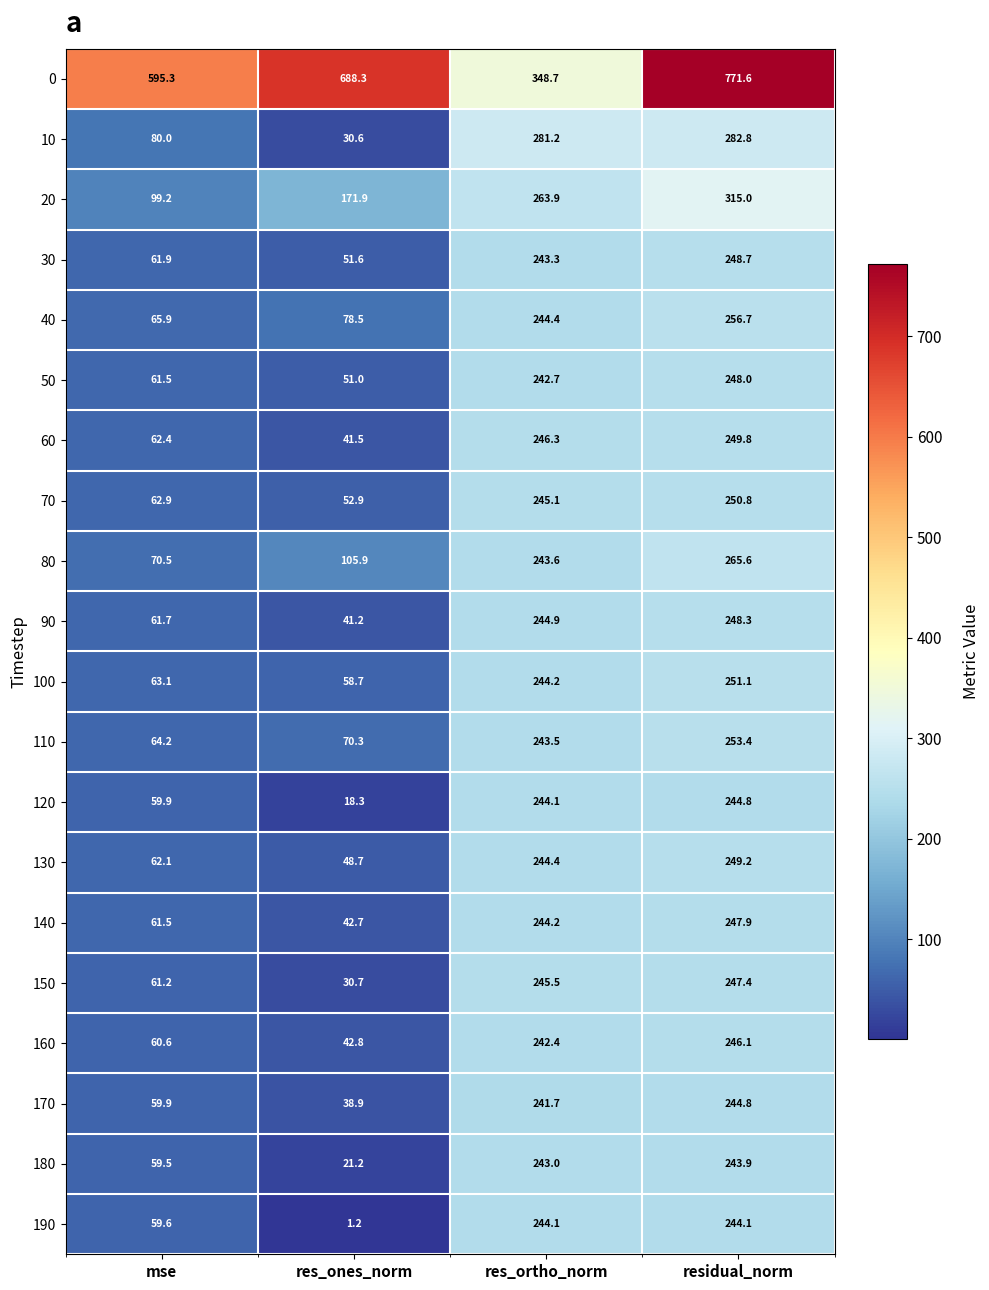

At which label is 180 closest to 132?

mse